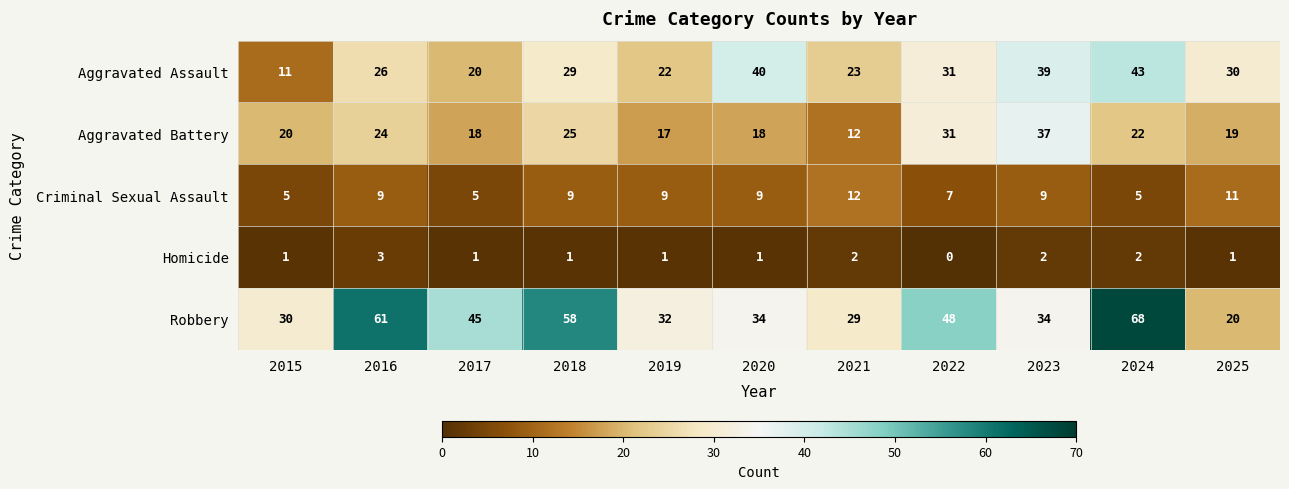

True or false: Aggravated Assault has a value of 62 at 2020.

False